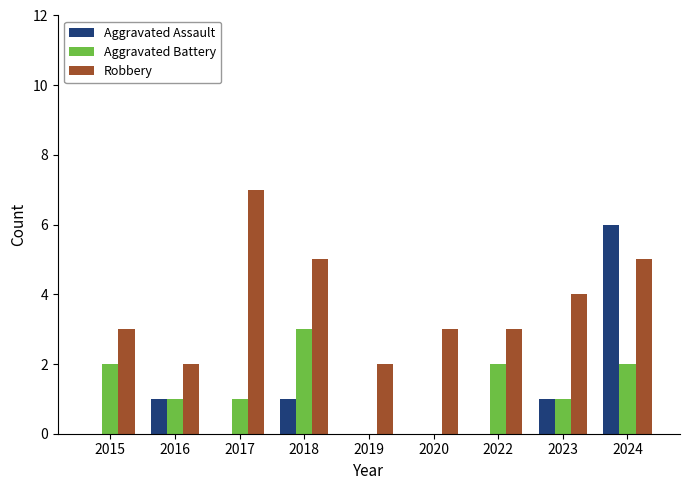

How many categories are shown in the chart?

9